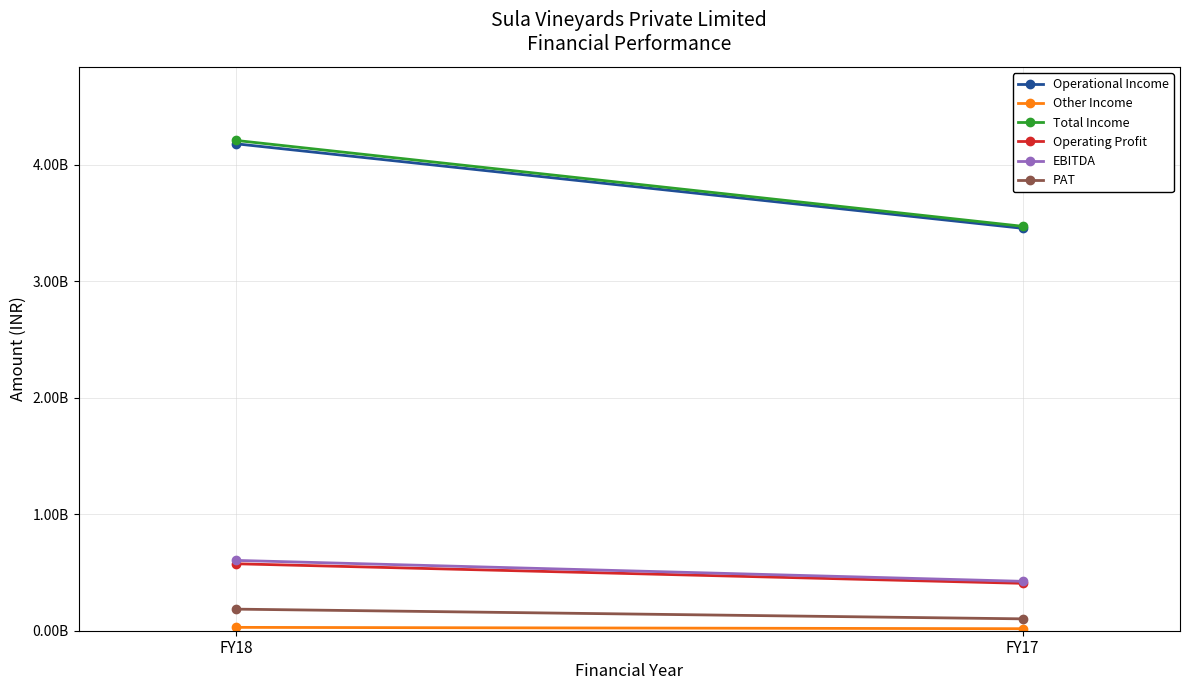

Between FY17 and FY18, which is larger?

FY18